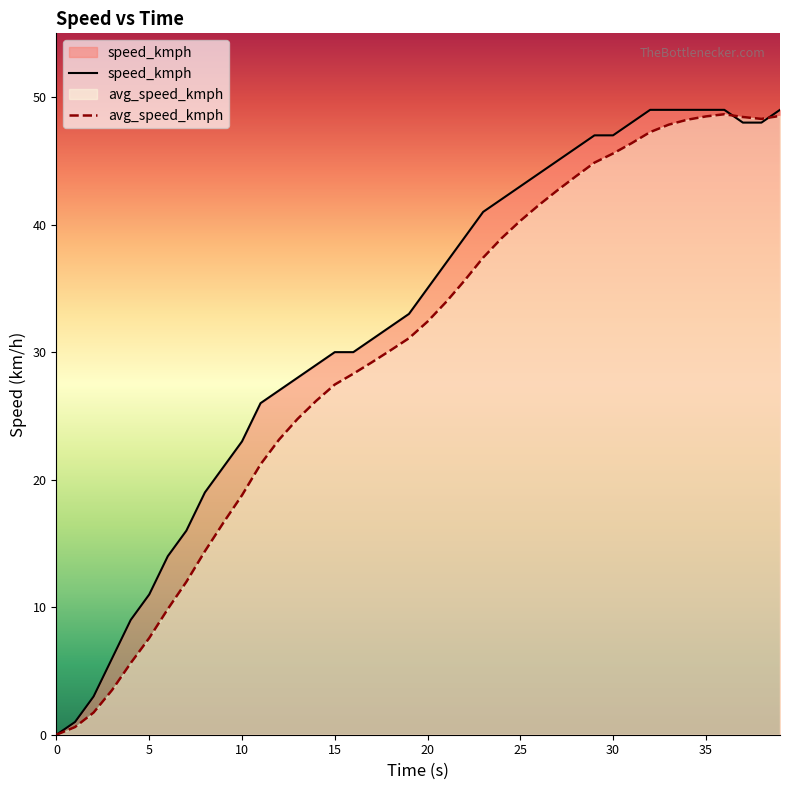

At 30, list the series in order from smallest to largest.

avg_speed_kmph, speed_kmph